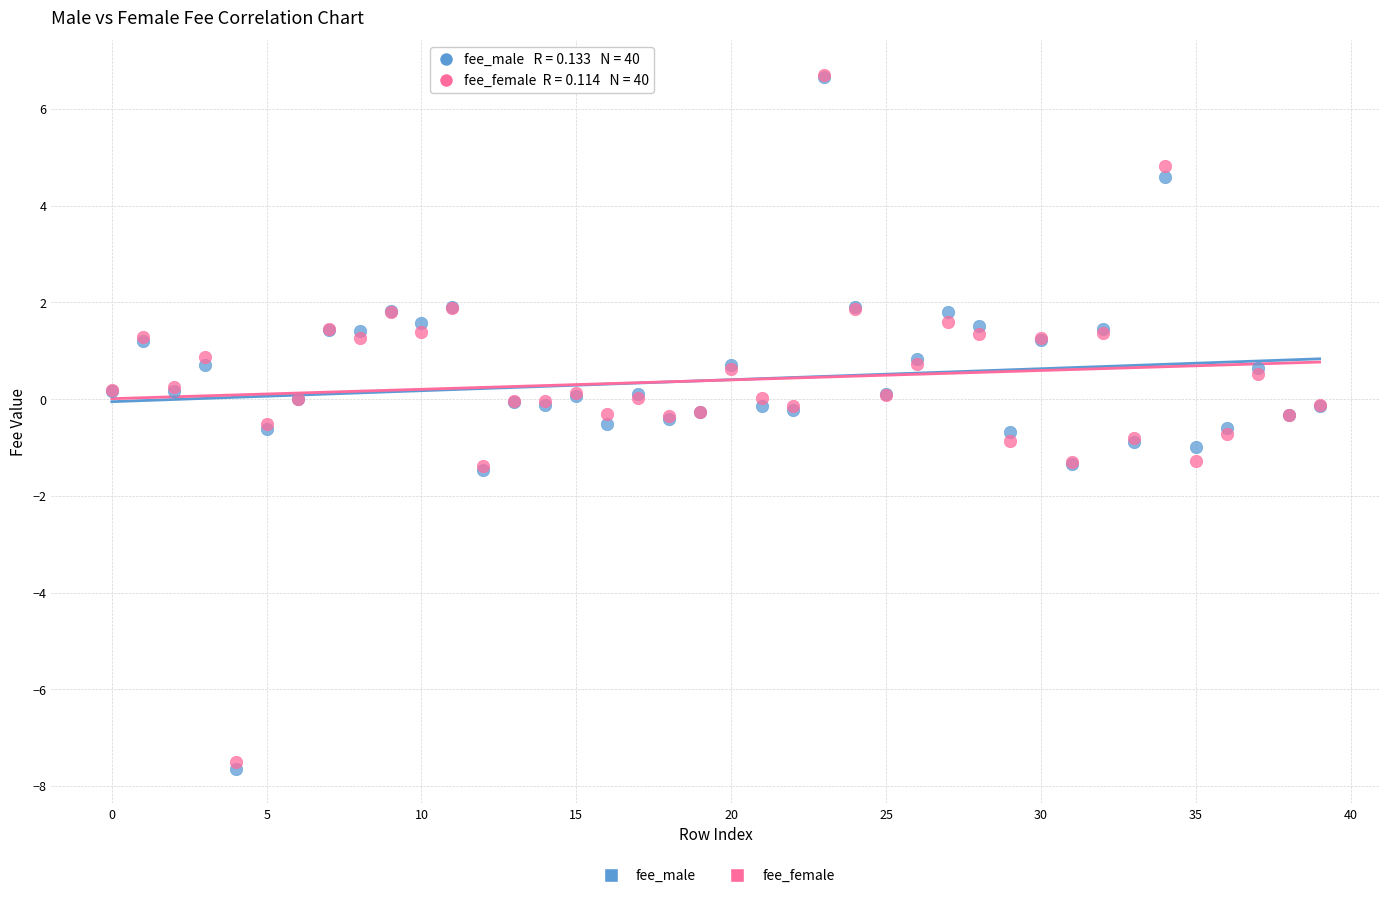

Which series has the widest spread of Y values?

fee_male